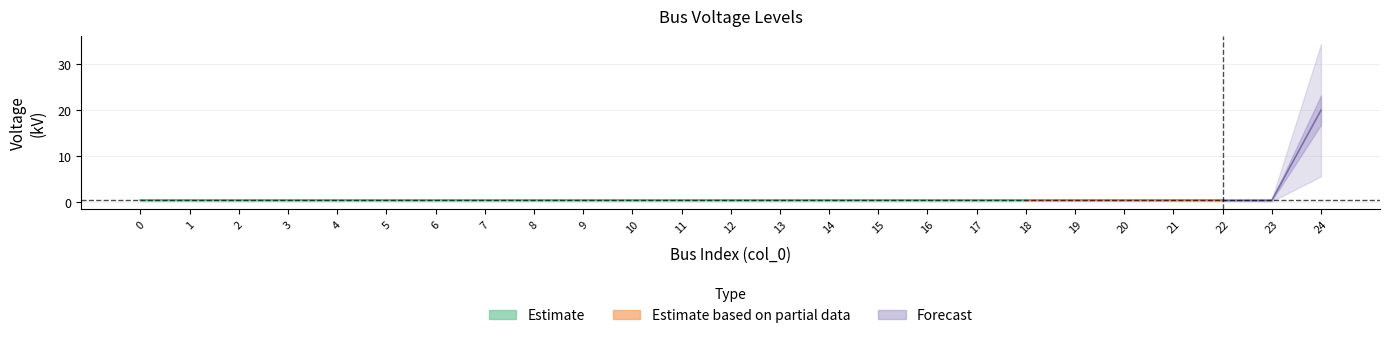

Reading right to left, extract all data points from this chart.

20.0	0.4	0.4	0.4	0.4	0.4	0.4	0.4	0.4	0.4	0.4	0.4	0.4	0.4	0.4	0.4	0.4	0.4	0.4	0.4	0.4	0.4	0.4	0.4	0.4